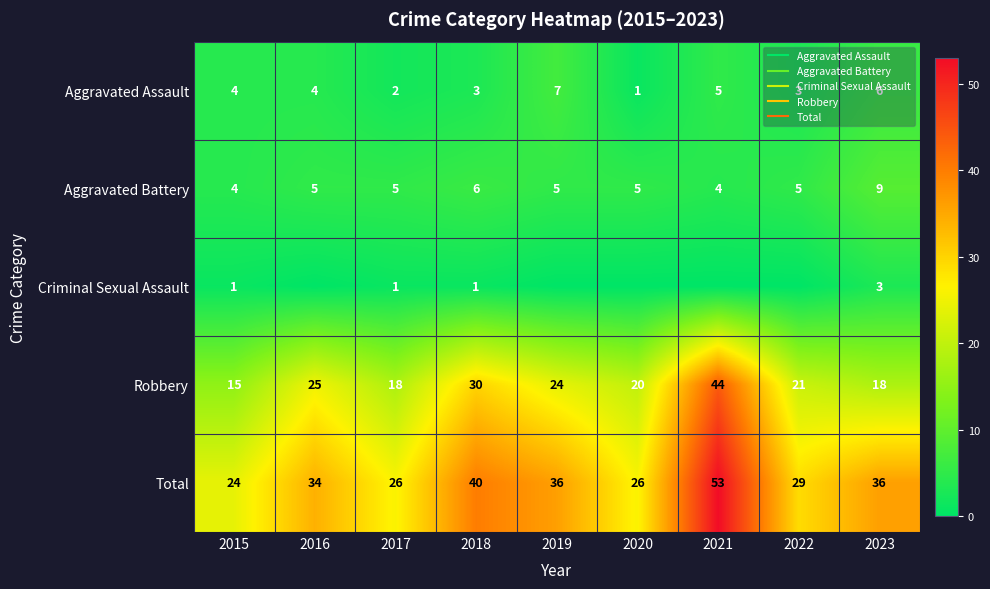

What is the difference between the maximum and minimum values in the Total series?

29